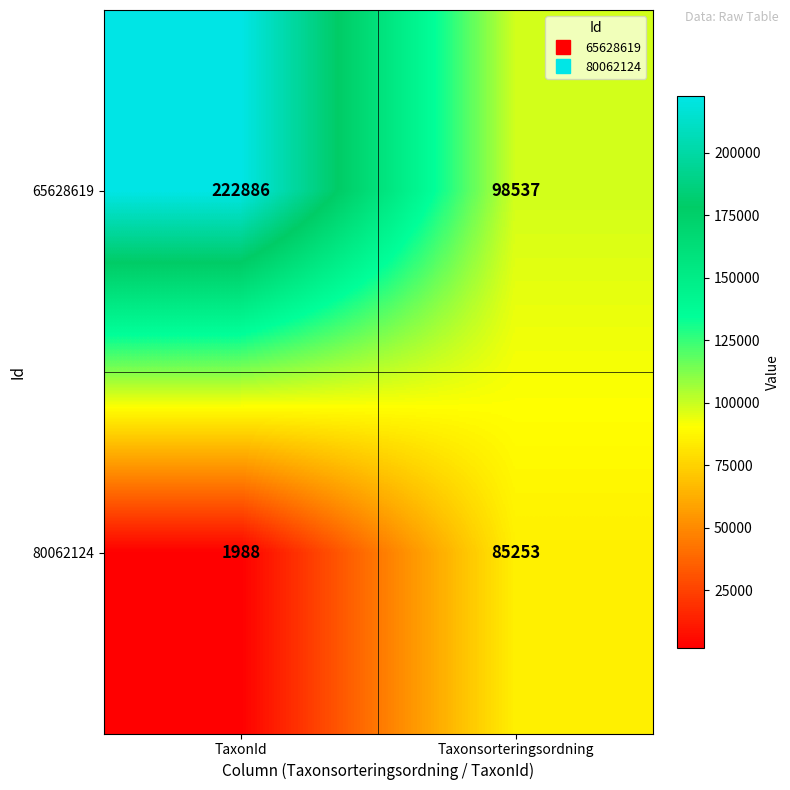

Which category has the lowest value across all series?

TaxonId